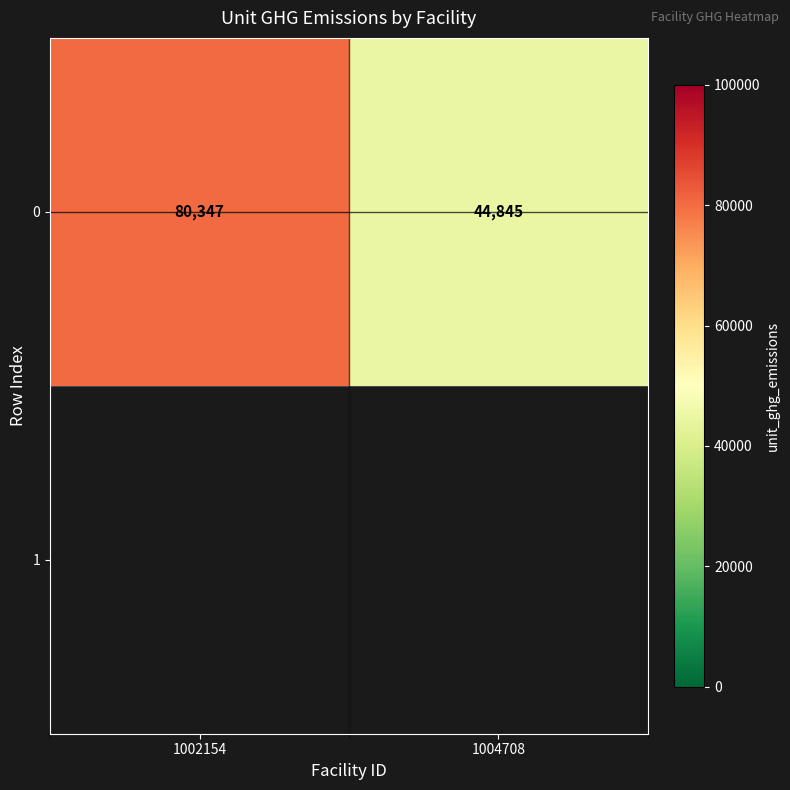

What is the change in value from 1002154 to 1004708?

-35501.4